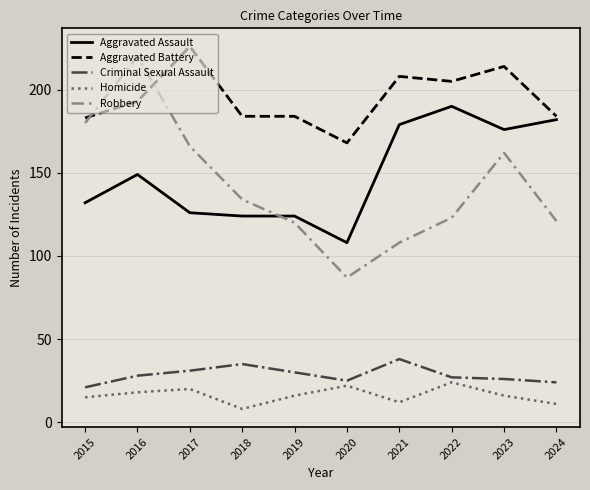

Does the chart have visible grid lines?

Yes